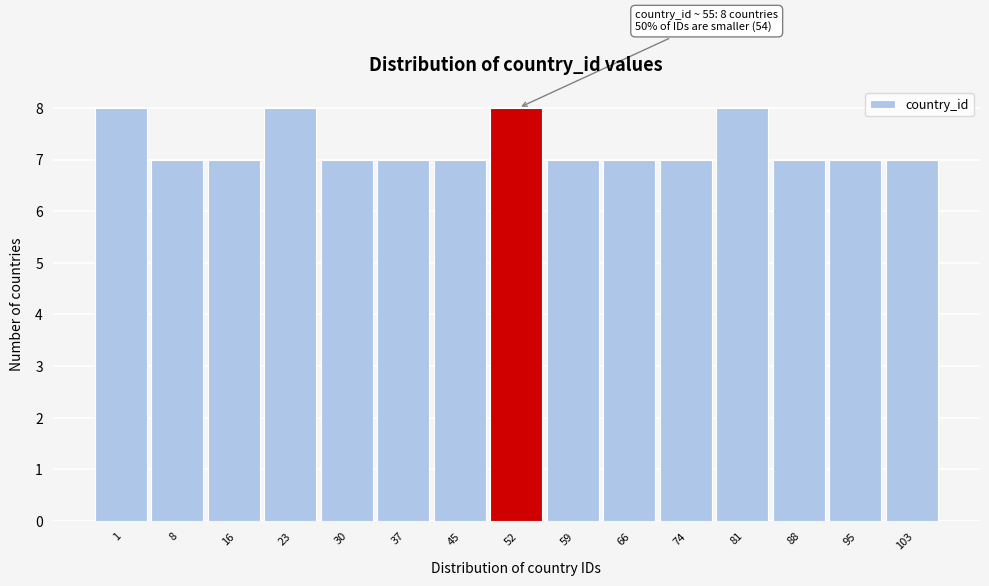

Reading right to left, what are all the values shown in this chart?

7	7	7	8	7	7	7	8	7	7	7	8	7	7	8